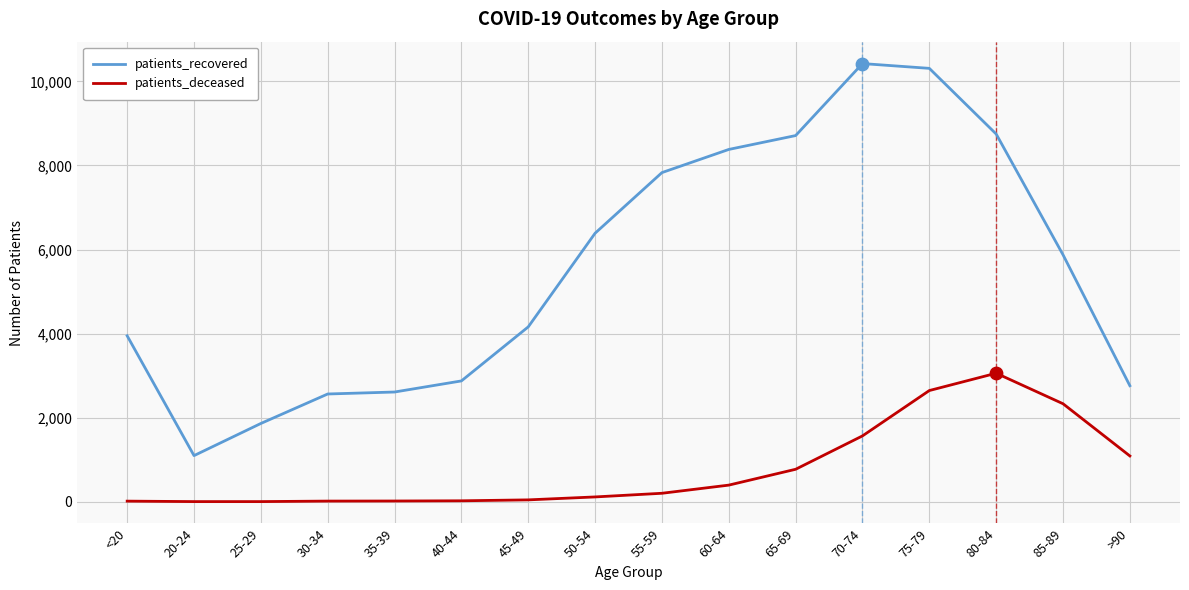

Which series changed the most between 20-24 and >90?

patients_recovered